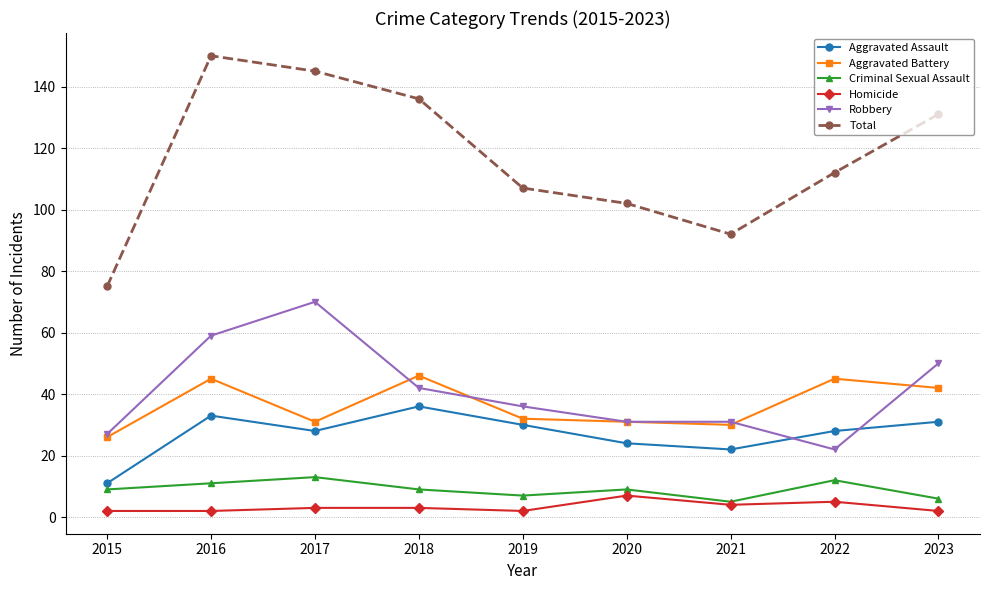

What is the spread (max minus min) of values at 2022?

107